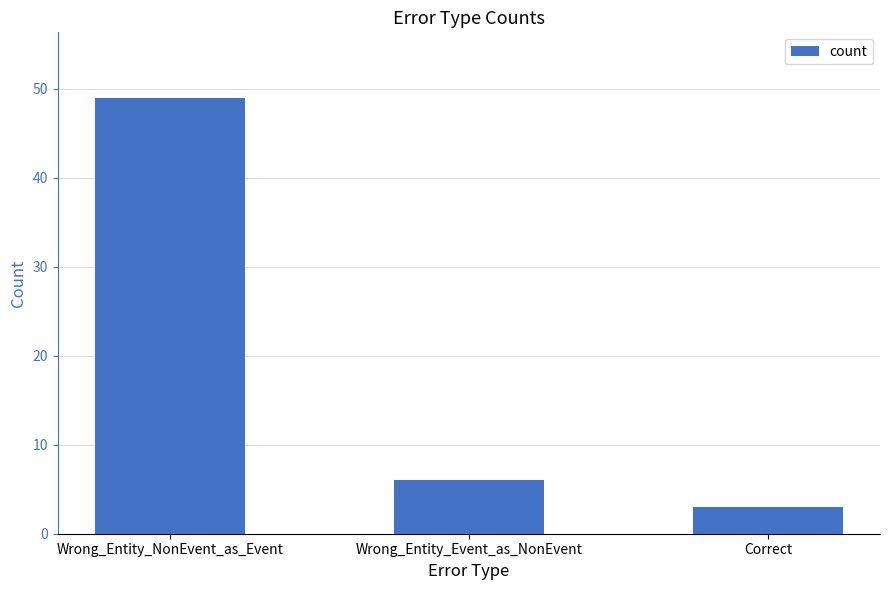

At which category does the chart reach its peak across all series?

Wrong_Entity_NonEvent_as_Event